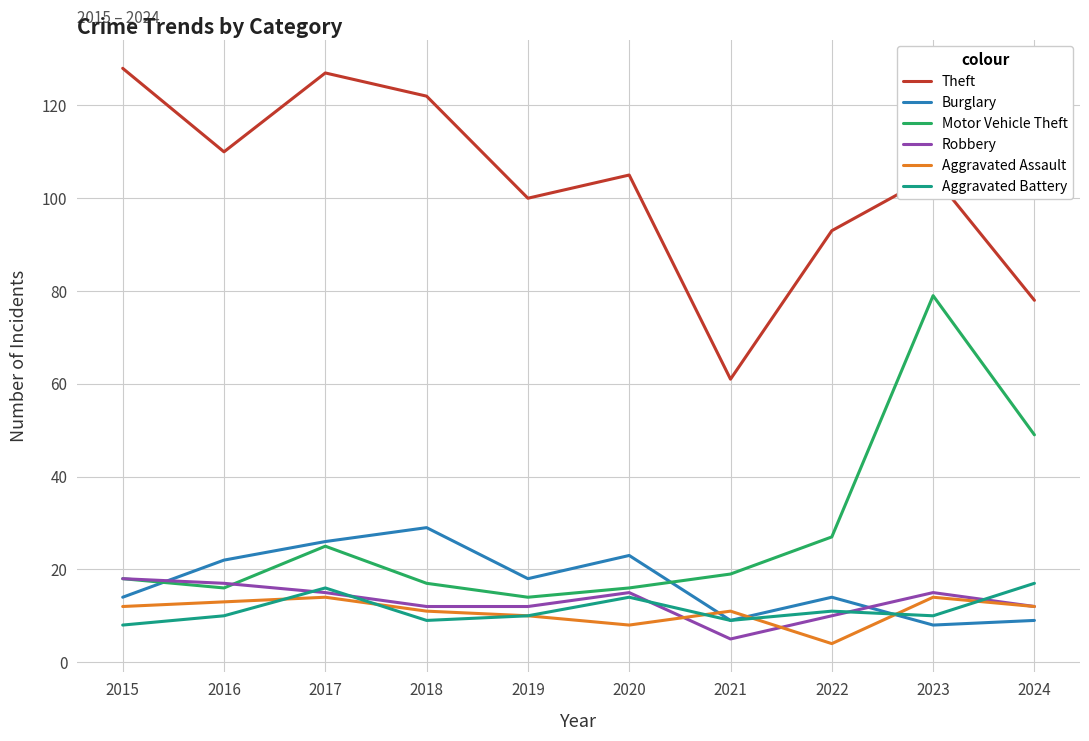

What is the minimum value shown in the chart?

4